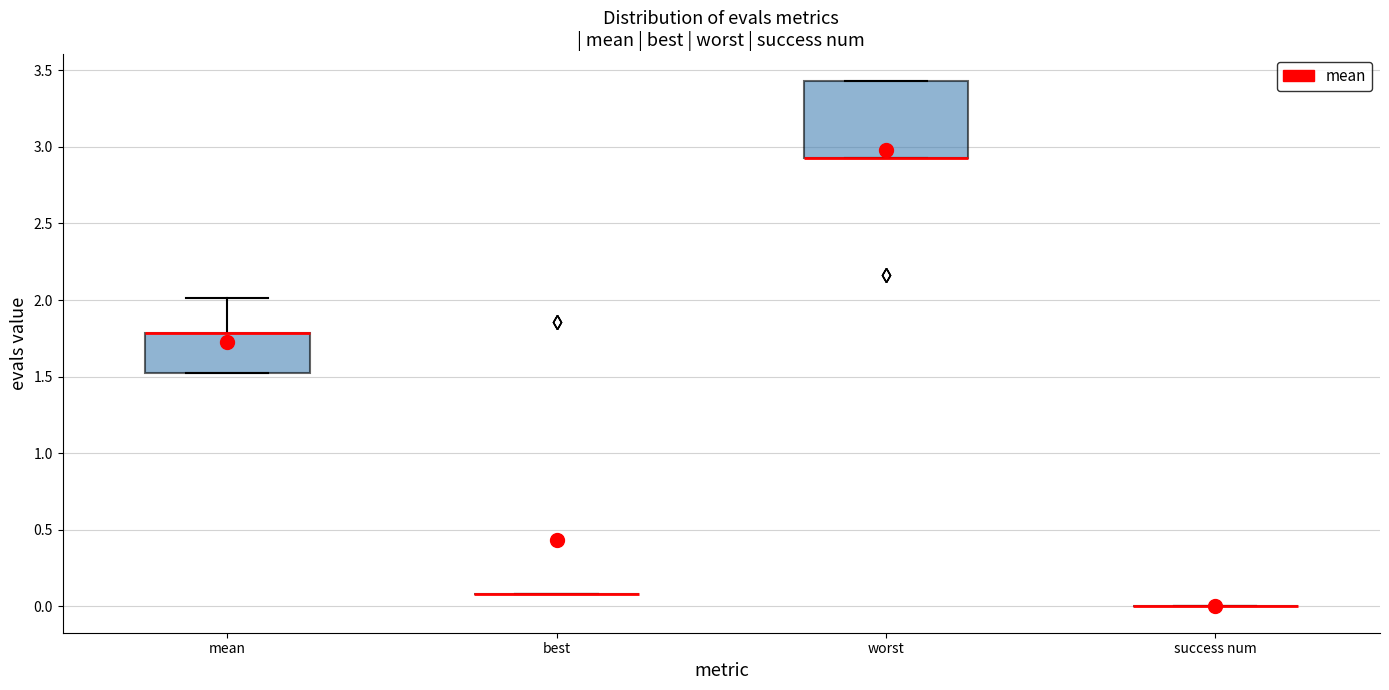

Comparing the boxes themselves (not the whiskers), which one is the tallest?

worst